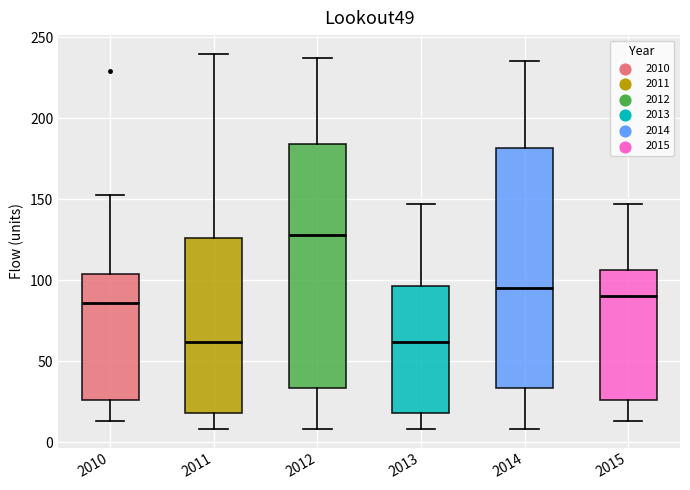

Where is the lower edge of the box at x = 2015 on the y-axis? The values are not printed on the chart, so give them approximately, as read against the axis.

25